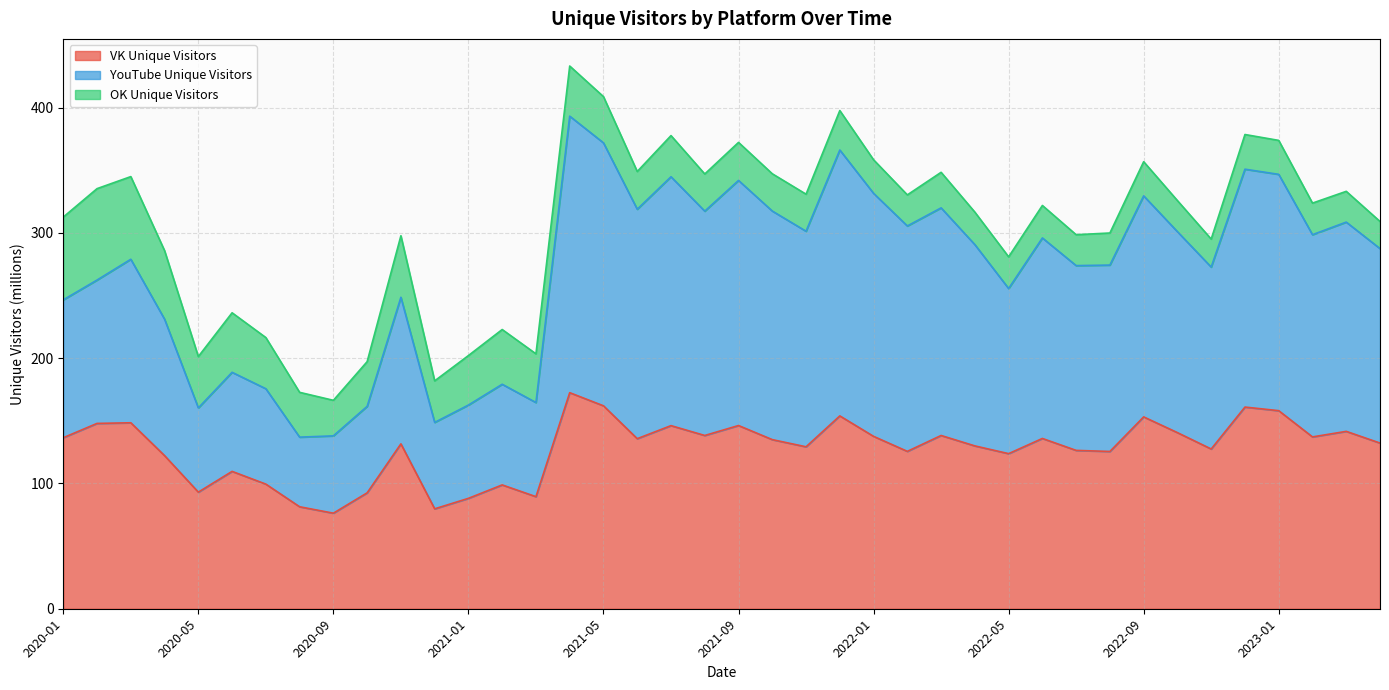

What is the label of the 15th point from the right?

2022-02